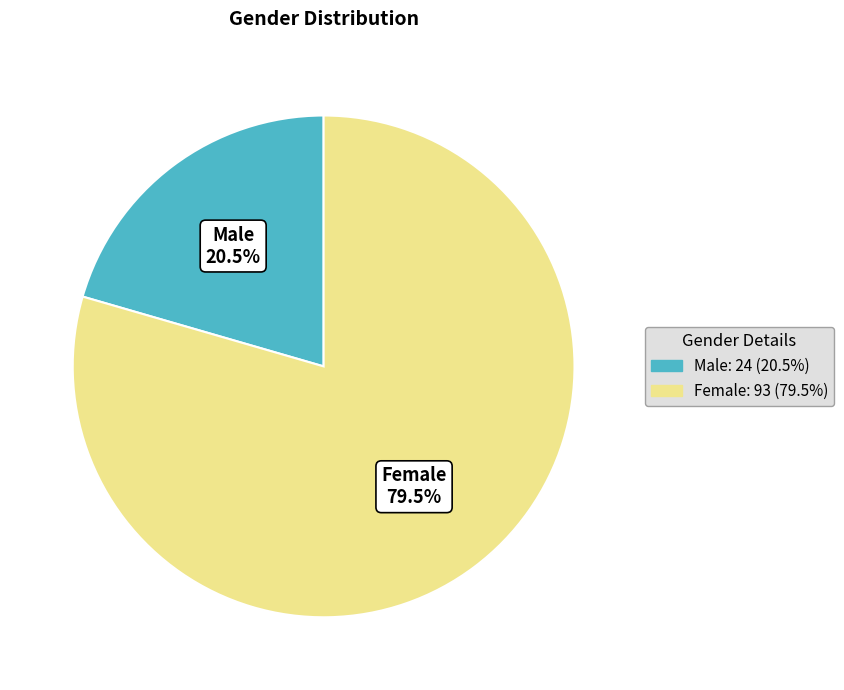

Between Female and Male, which is larger?

Female